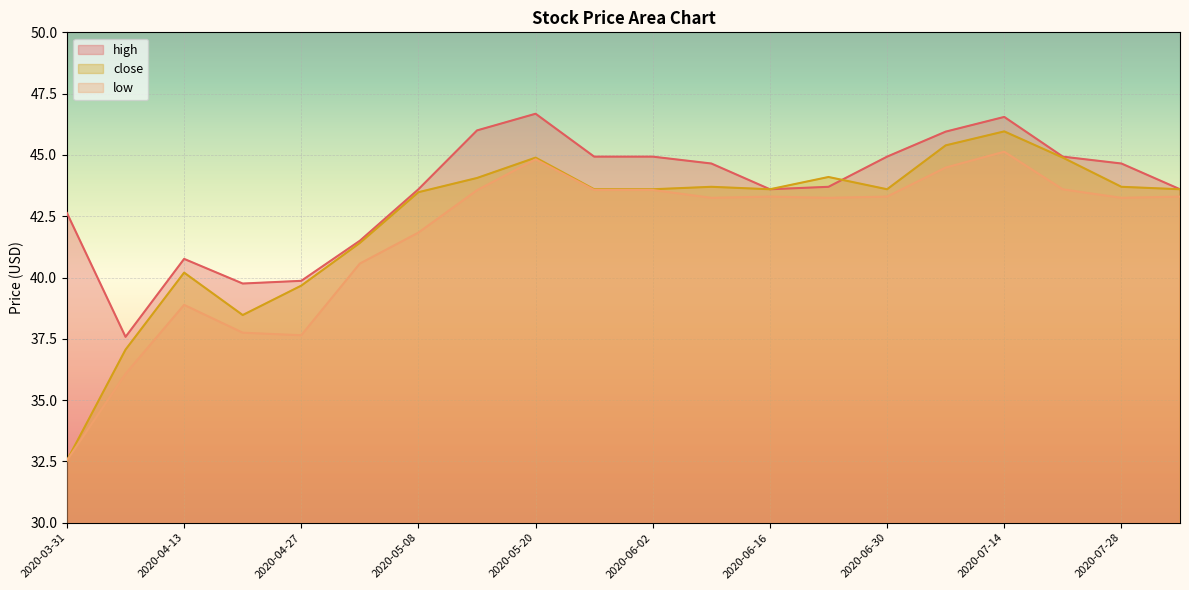

Where does the low series first go above 43?

2020-05-13